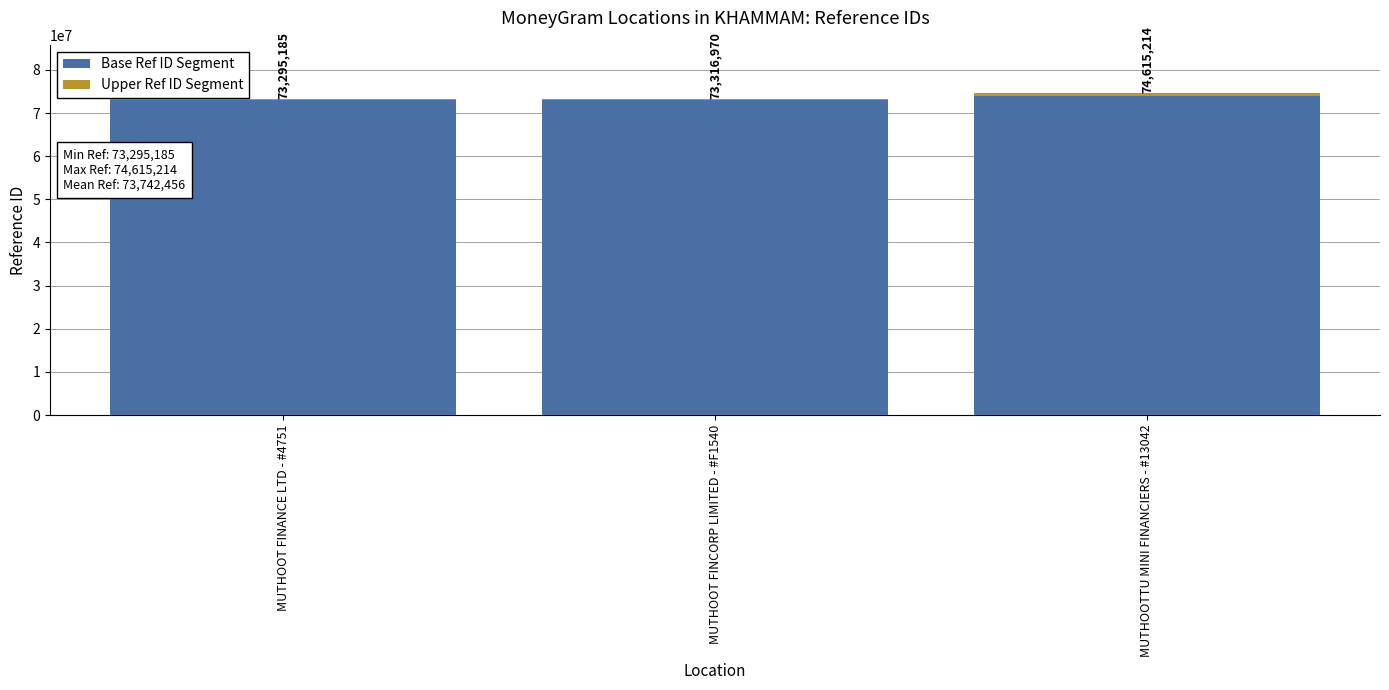

The Base Ref ID Segment series shows 74000000 at MUTHOOTTU MINI FINANCIERS - #13042. True or false?

True